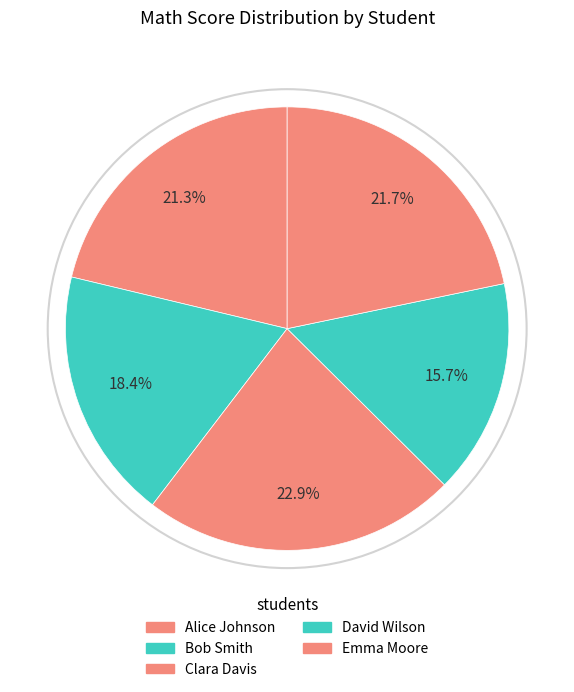

How many segments does this pie chart have?

5